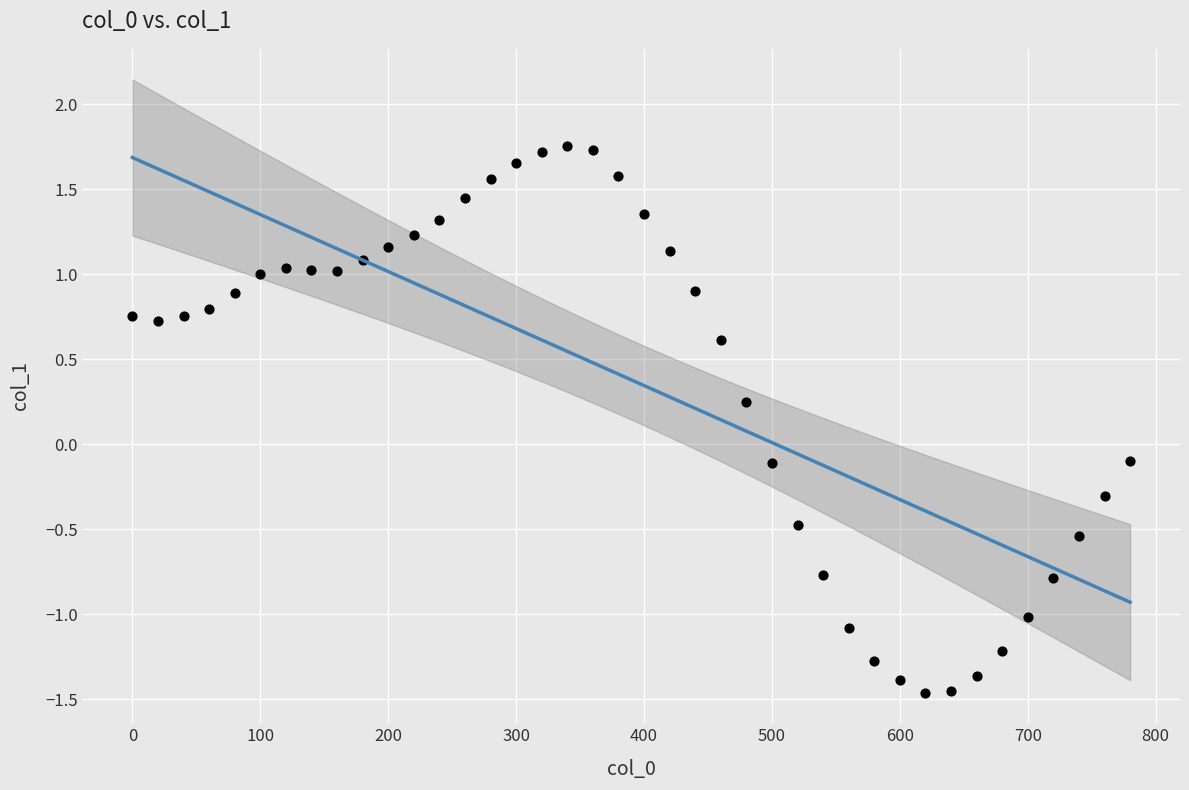

What is the range of Y values (max minus min)?

3.2